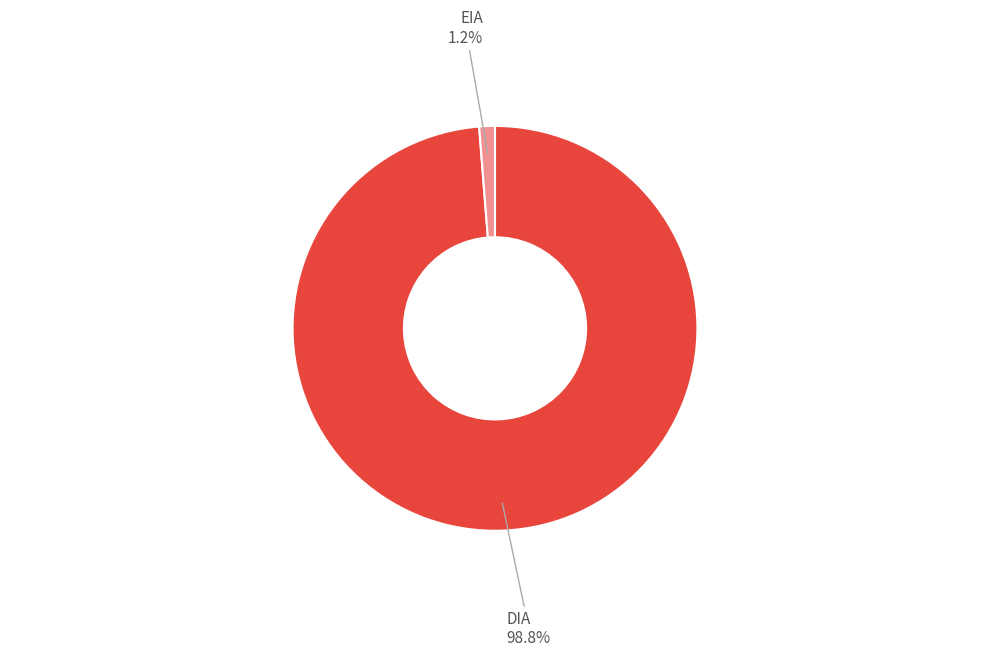

Which has a higher value, EIA or DIA?

DIA